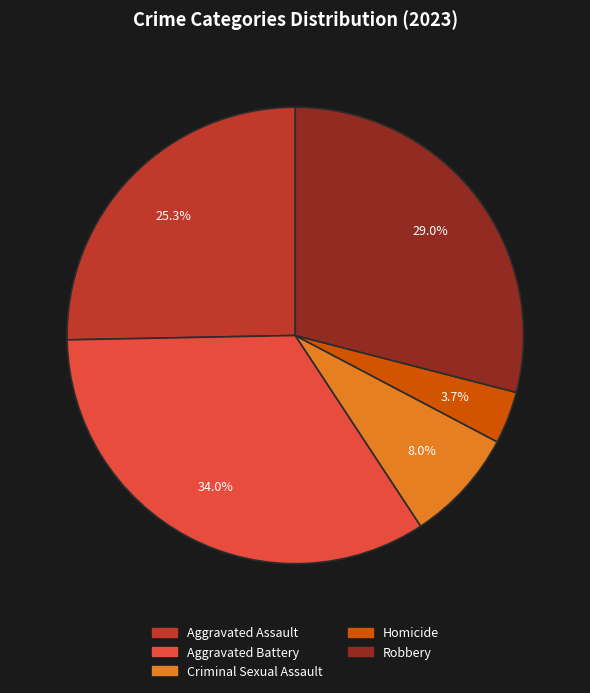

To the nearest percent, what is the difference between the Homicide and Aggravated Assault slice percentages?

22%